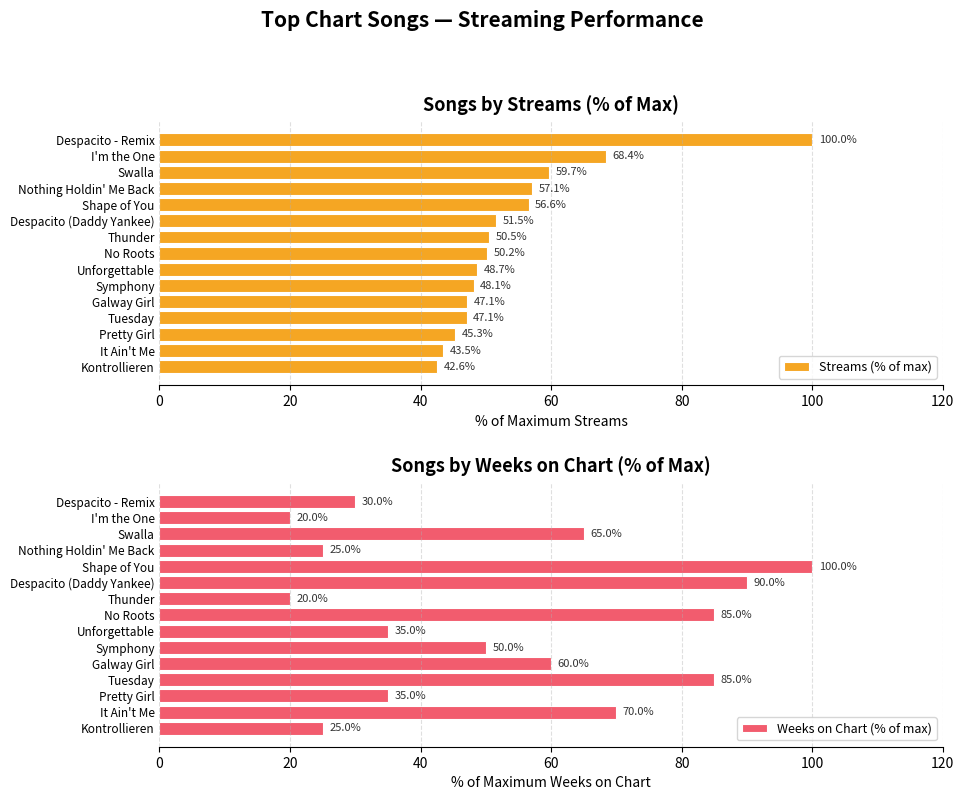

How many bars are there in each group?

2